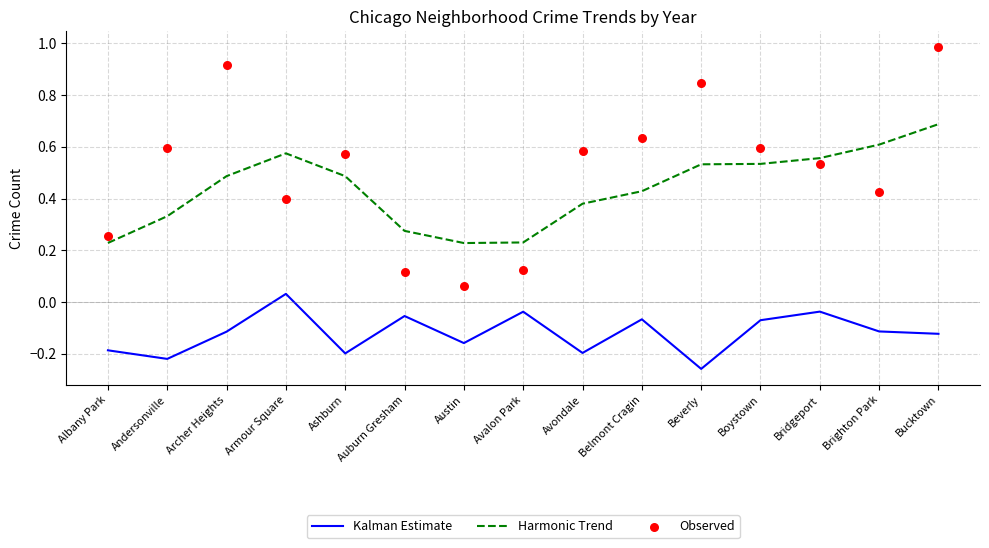

Which series reaches the minimum Y coordinate?

Kalman Estimate